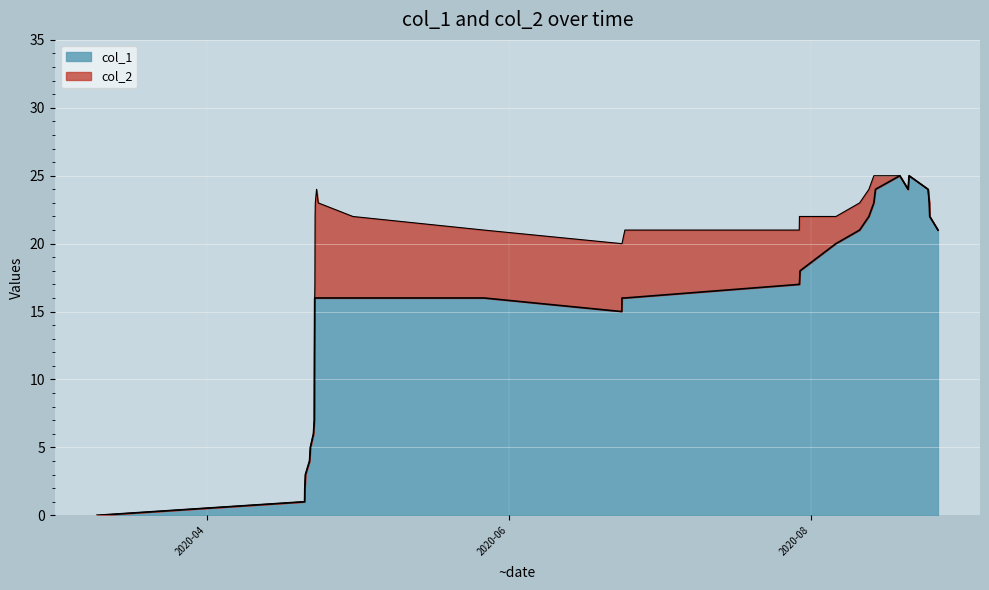

List the labels in order of value, largest first.

1597799228, 1597961227, 1597374379, 1597943226, 1598292433, 1597345595, 1598314032, 1597259181, 1598321204, 1597097199, 1598465226, 1596683213, 1596056777, 1596042360, 1596045964, 1587578961, 1587582560, 1587586180, 1587589810, 1587611422, 1587640694, 1588245514, 1590534956, 1592946393, 1592996796, 1592942782, 1587575391, 1587571802, 1587557414, 1587503465, 1587488971, 1587416981, 1587406189, 1587402571, 1583773915